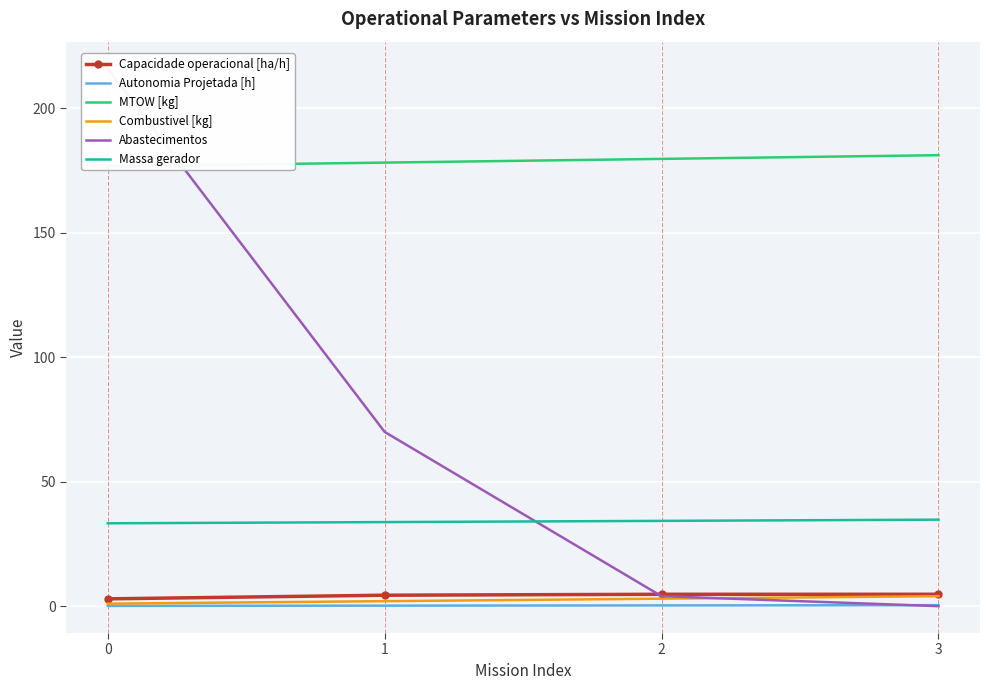

Count the Capacidade operacional [ha/h] values in the range 4 to 5.

3